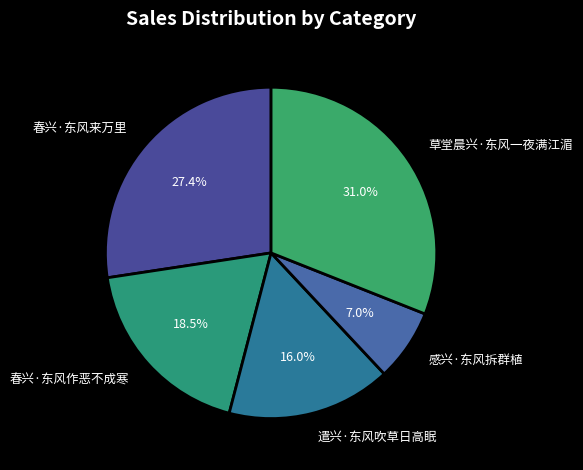

How many slices are in this pie chart?

5